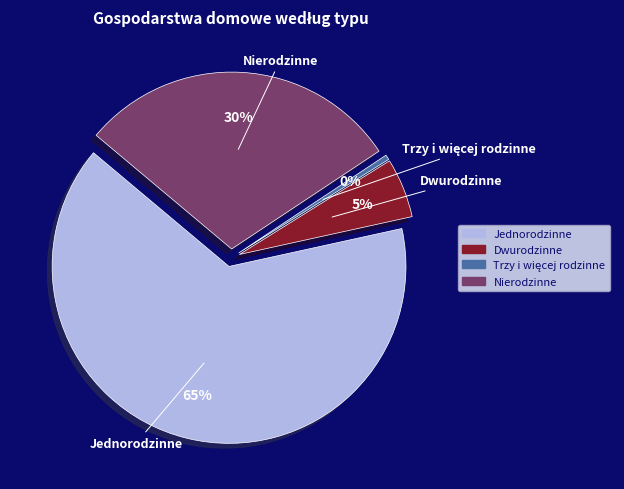

True or false: Nierodzinne accounts for 22% of the total.

False